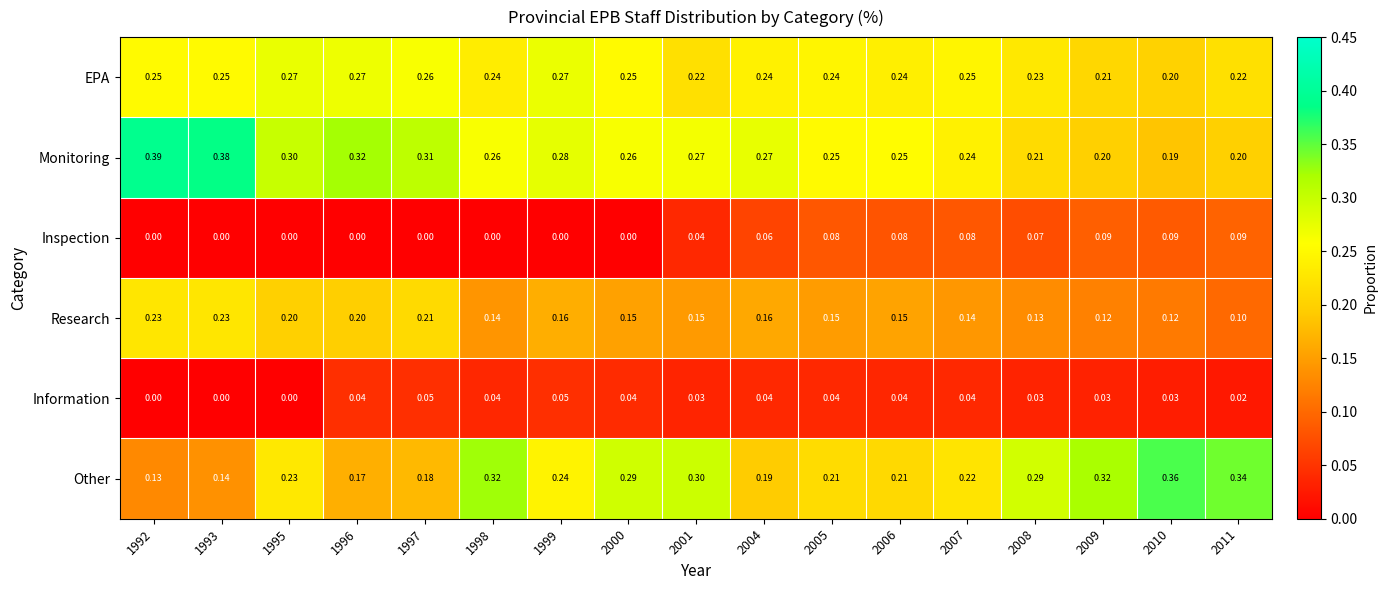

Between 1999 and 2001, which series saw the biggest shift?

Other